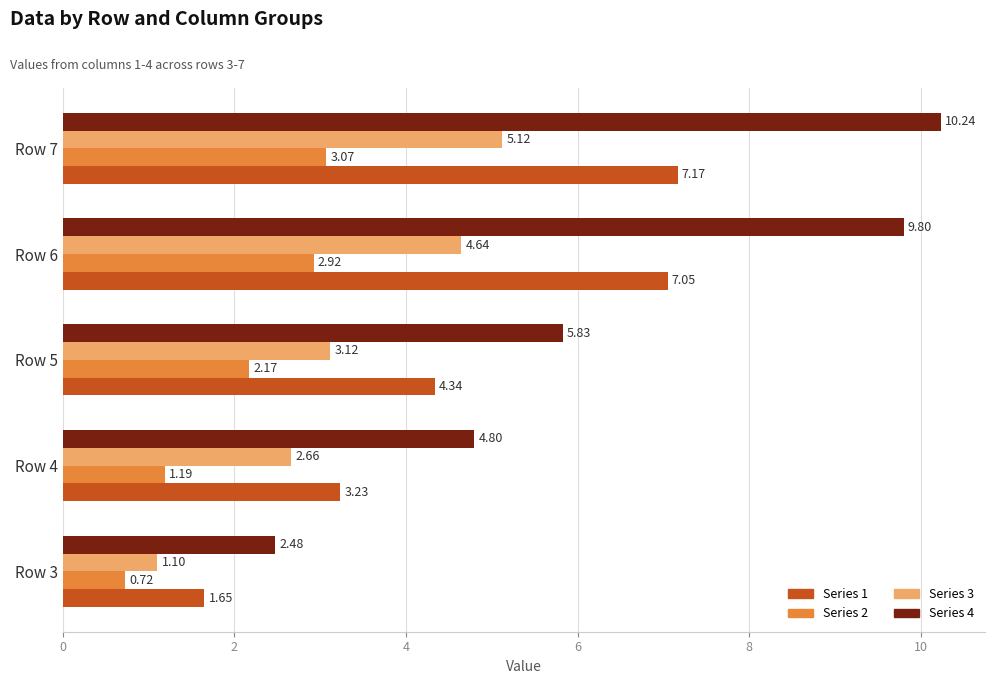

What is the difference between the maximum and minimum values in the Series 2 series?

2.3